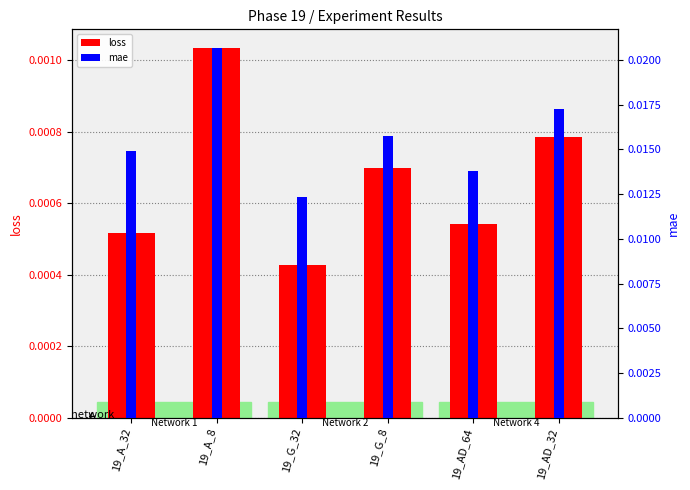

At how many categories does at least one series exceed 0?

6